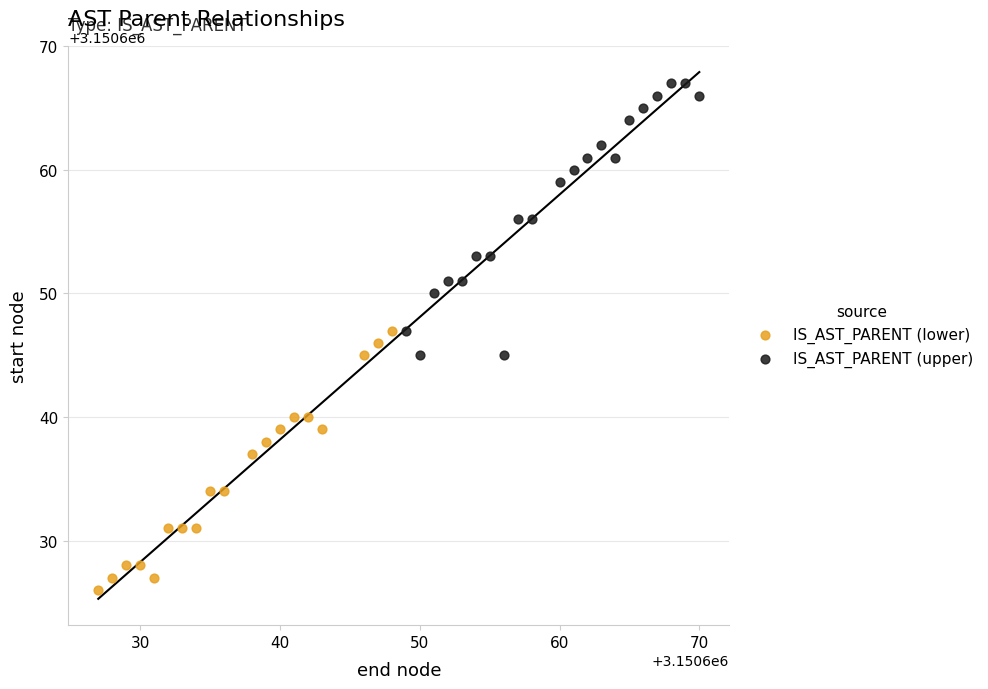

Which series contains the lowest Y value?

IS_AST_PARENT (lower)